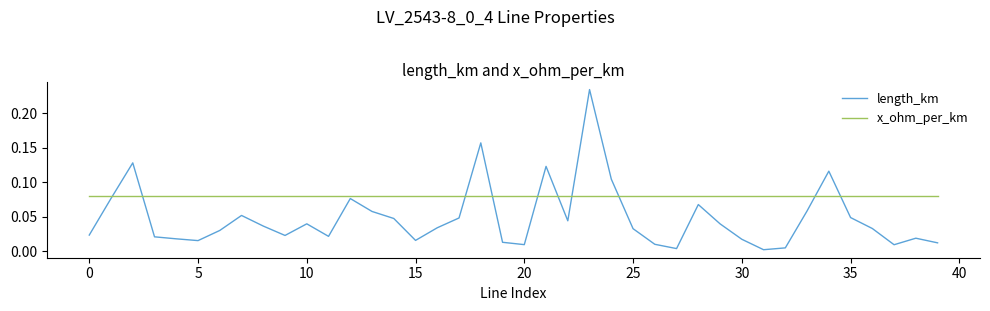

Rank the series by their maximum value, from lowest to highest.

x_ohm_per_km, length_km